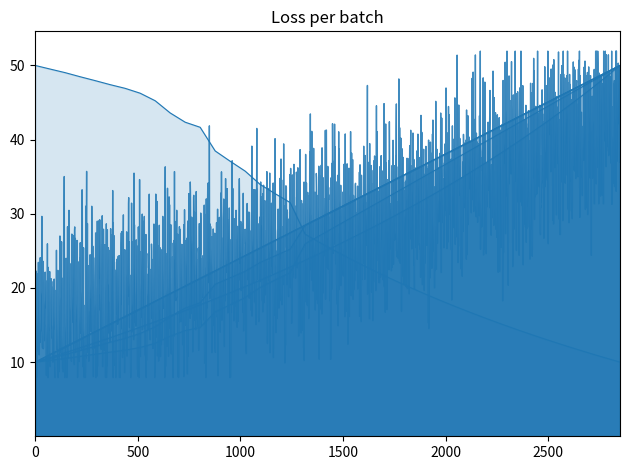

Rank the series by their maximum value, from lowest to highest.

debt_capital, cost_capital, debt, interest_expense, debt_equity, enterprise_value